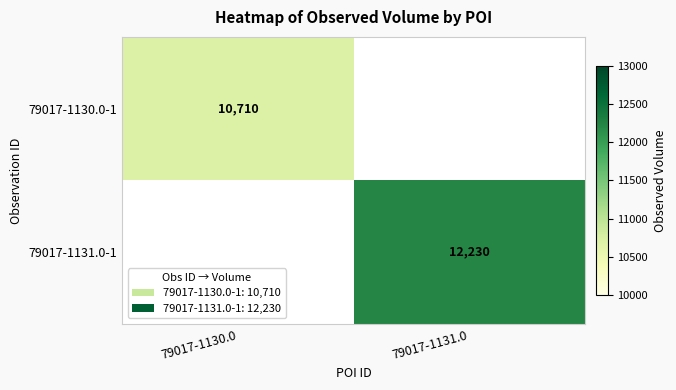

Is it true that 79017-1131.0-1 equals 12230 at 79017-1131.0?

True